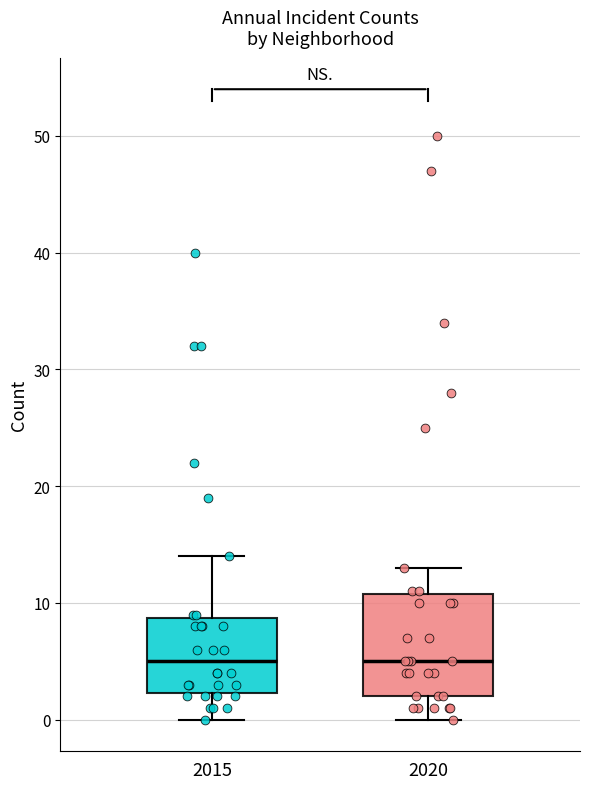

Where does the upper whisker of the box at x = 2020 end on the y-axis? The values are not printed on the chart, so give them approximately, as read against the axis.

13